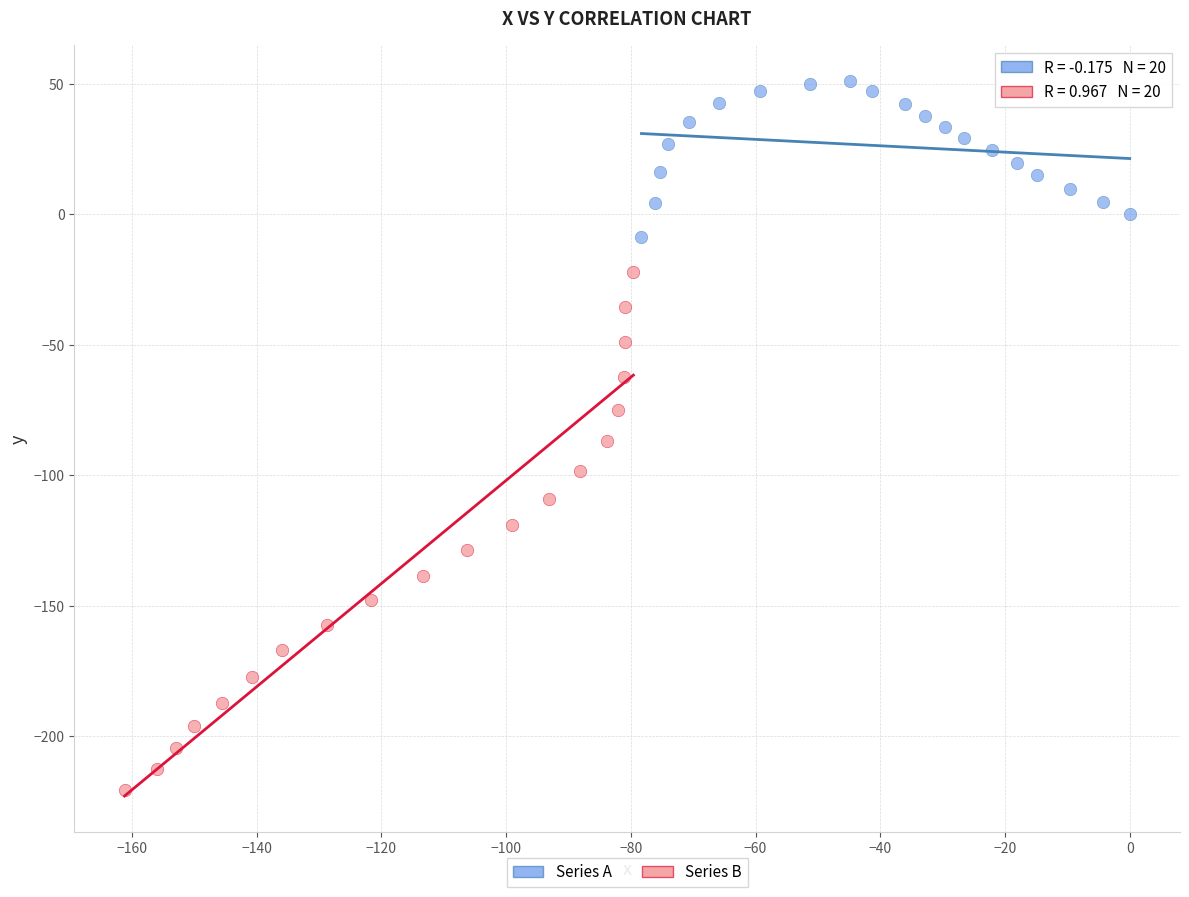

Which series contains the highest Y value?

Series A